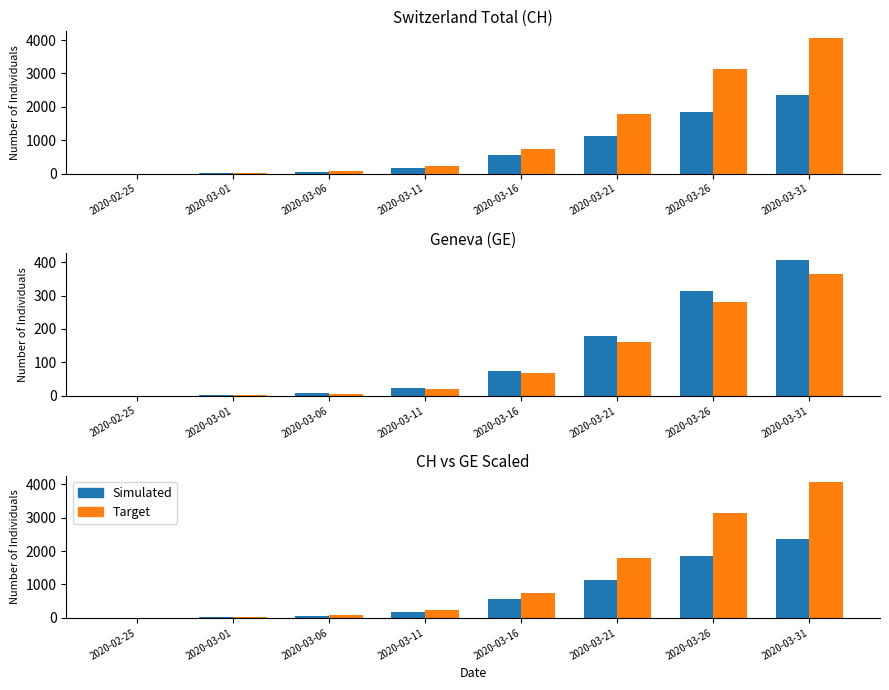

Rank the categories by CH (Simulated) value from highest to lowest.

2020-03-31, 2020-03-26, 2020-03-21, 2020-03-16, 2020-03-11, 2020-03-06, 2020-03-01, 2020-02-25